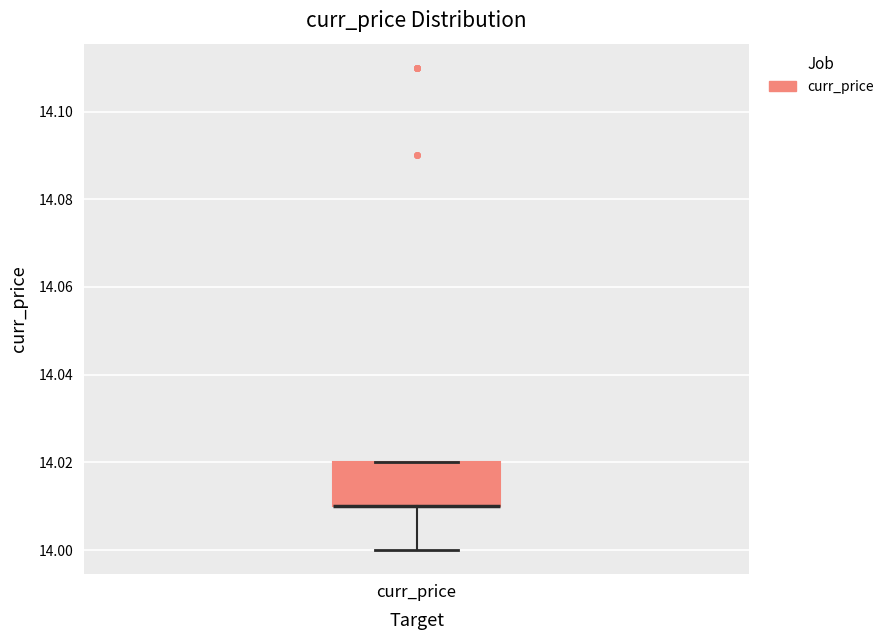

Read this box plot against the y-axis: the position of the median line, the range covered by the box, and the ends of both whiskers. The values are not printed on the chart, so give them approximately, as read against the axis.

median 14.01 (drawn on the box's lower edge), box 14.01 to 14.02, whiskers 14.00 to 14.02